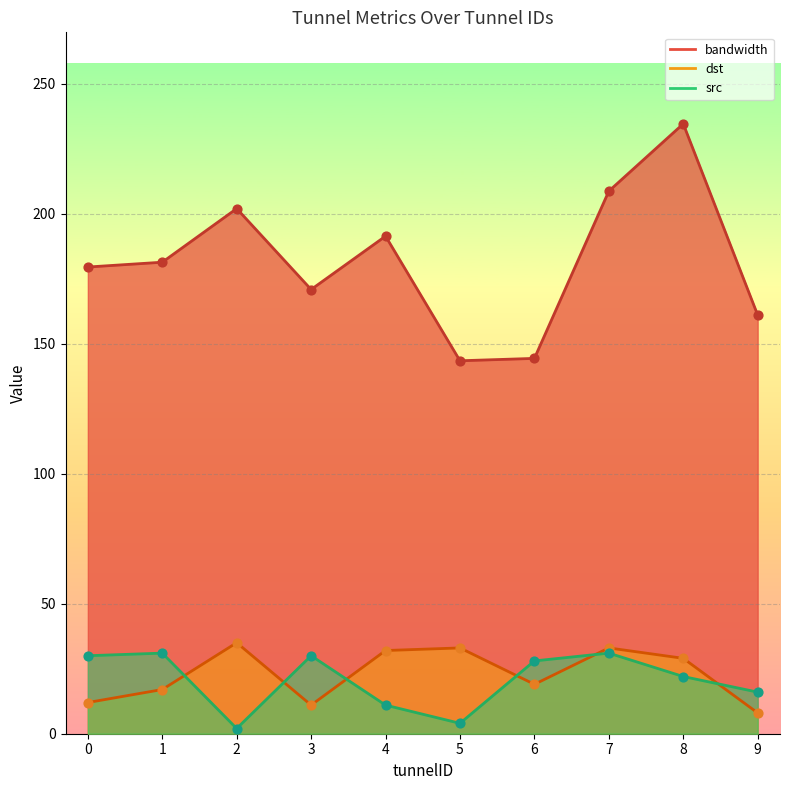

Which series has the largest total across all categories?

bandwidth